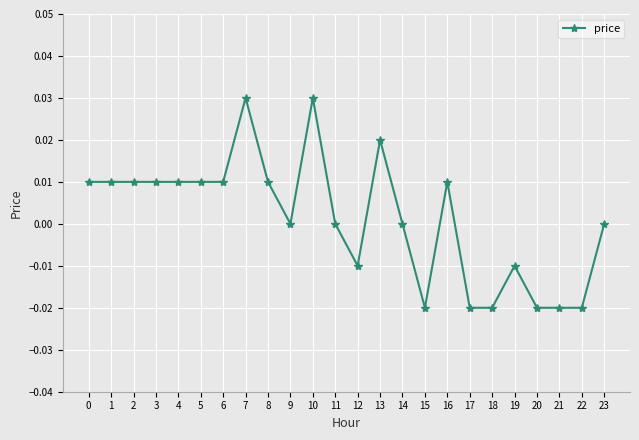

True or false: the data has more than 0 interior local peaks.

True